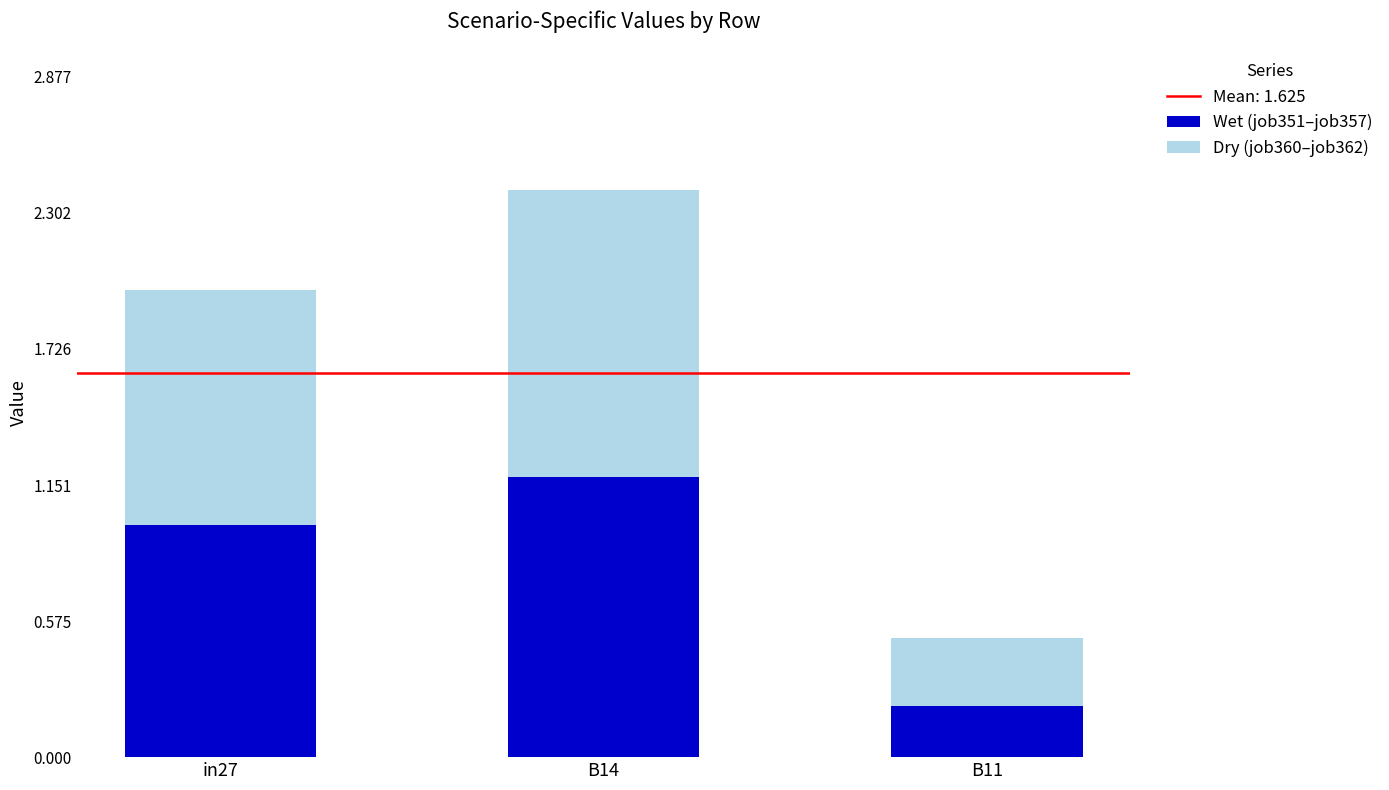

Reading left to right, list the values for the Wet (job351–job357) series.

1.0	1.2	0.2